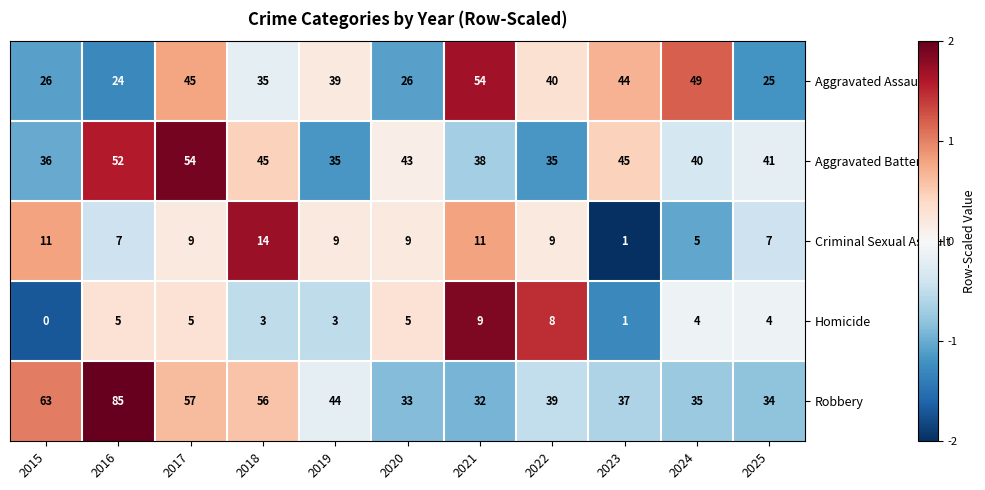

What is the total value across all series at 2025?

111